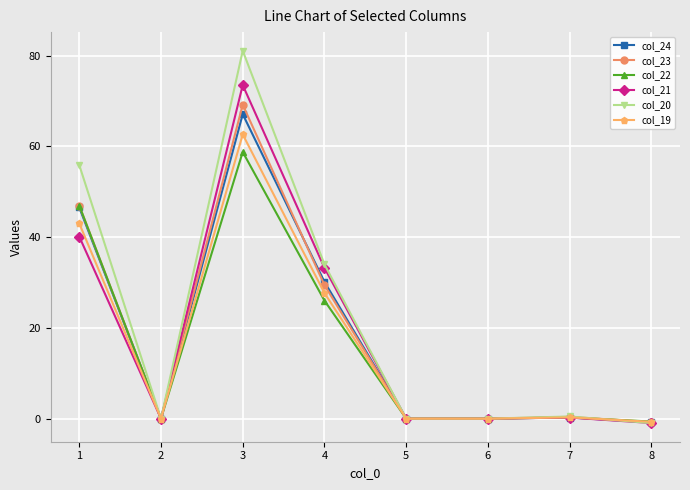

Is the value of col_19 at 4 greater than the value of col_24 at 4?

No